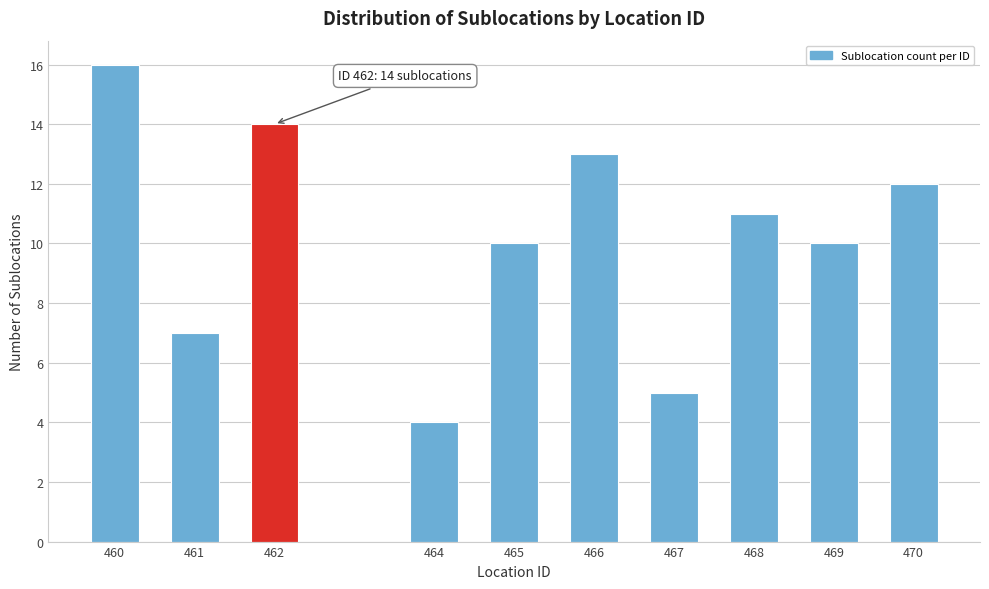

Reading right to left, transcribe all the data shown in this chart.

470=12	469=10	468=11	467=5	466=13	465=10	464=4	462=14	461=7	460=16